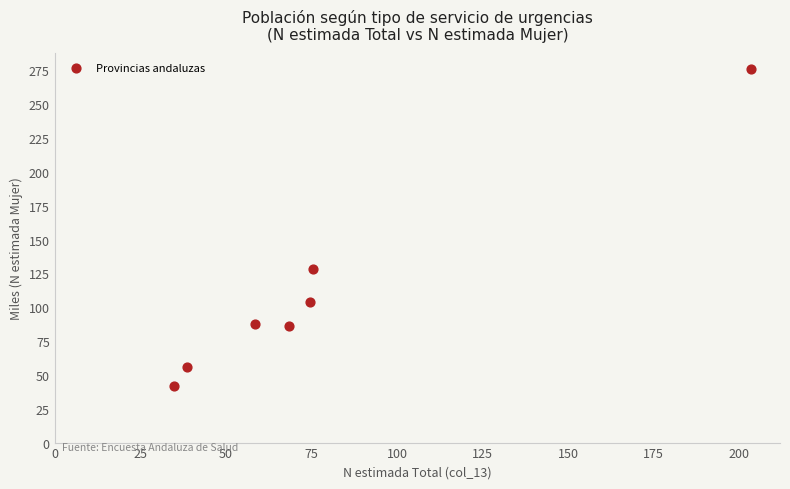

What is the average X value?

79.1